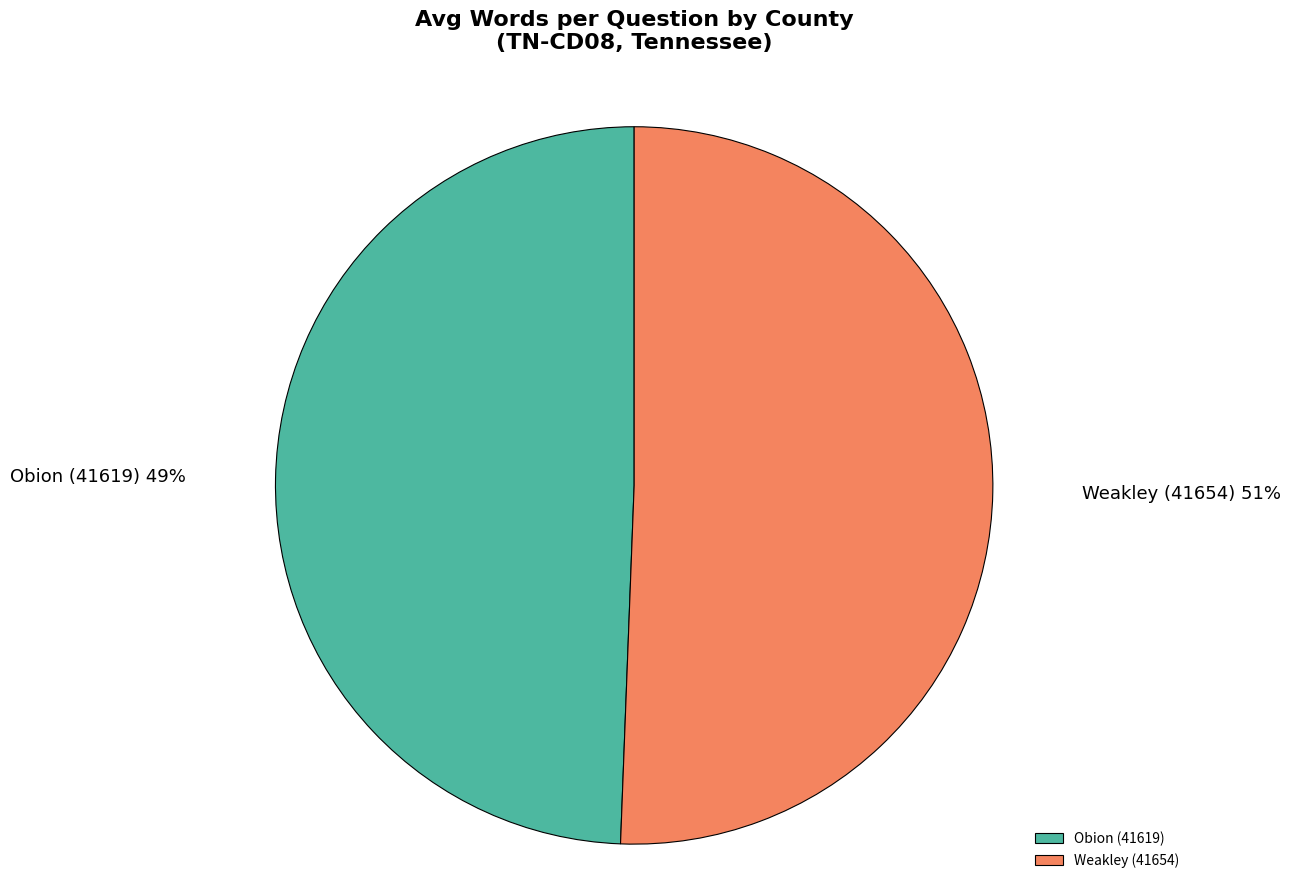

What percentage is the Obion (41619) slice, to the nearest percent?

49%